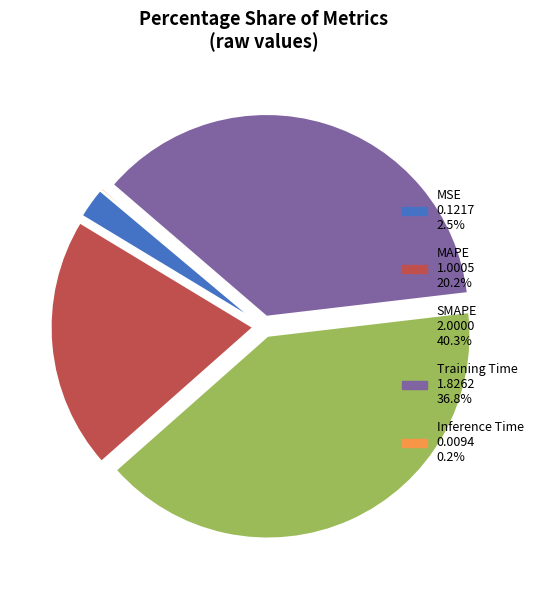

Which slice is the largest?

SMAPE